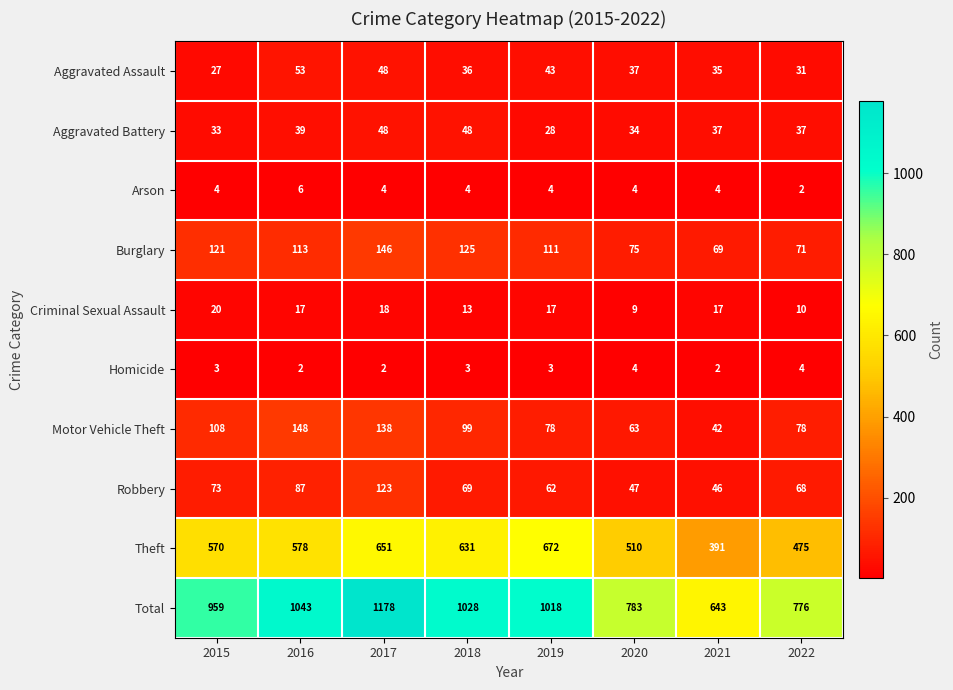

Where does the Criminal Sexual Assault series first go above 17?

2015